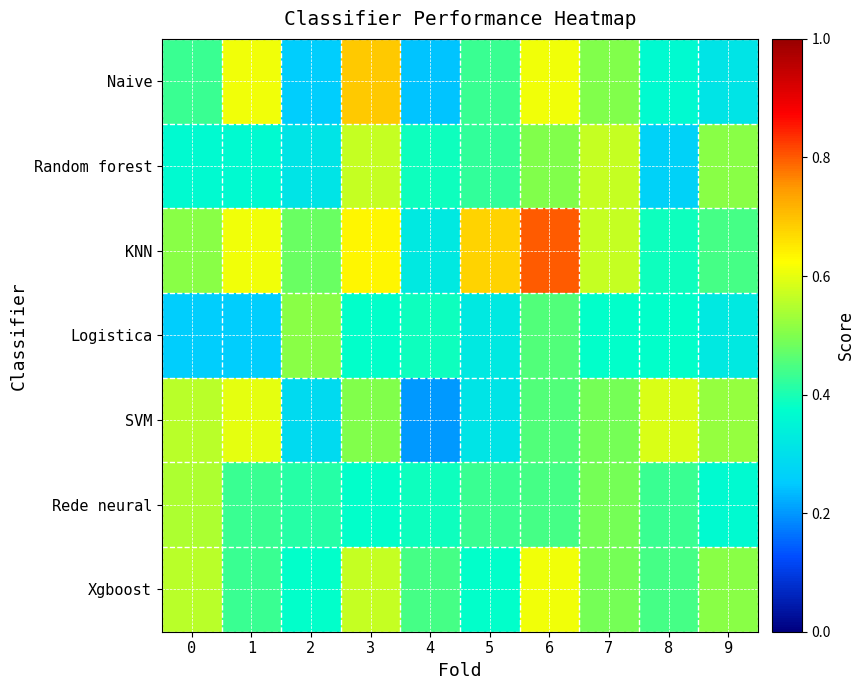

How many data points does each series have?

10